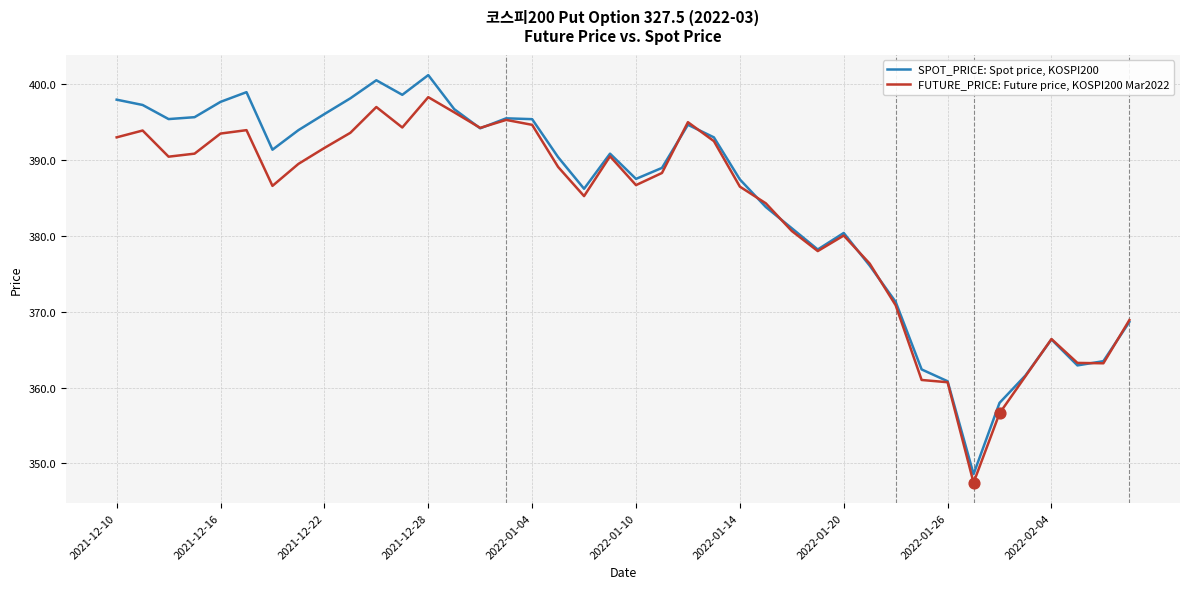

What are all the series names shown in the legend?

SPOT_PRICE: Spot price, KOSPI200, FUTURE_PRICE: Future price, KOSPI200 Mar2022